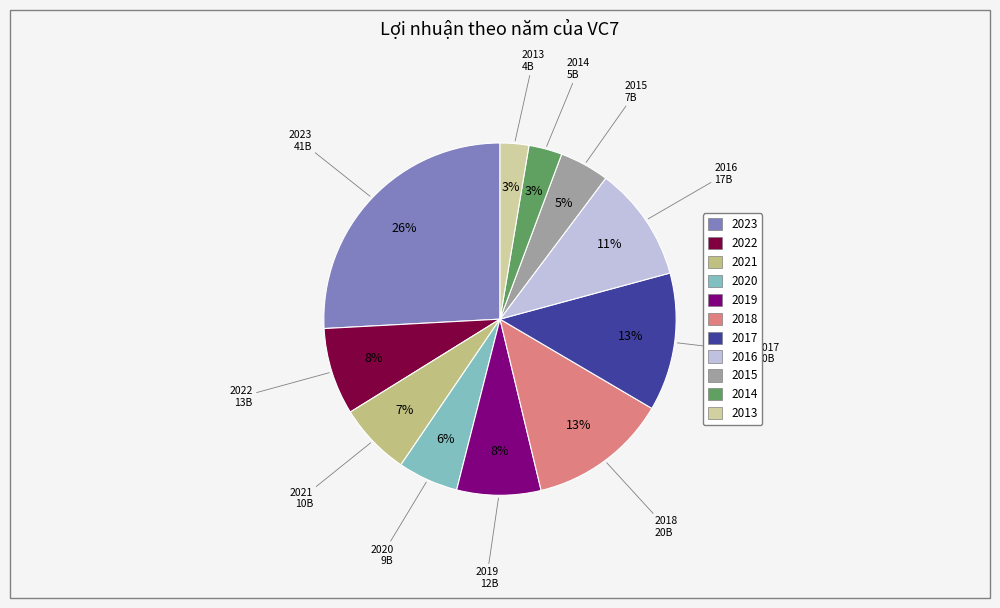

Do 2023 and 2021 together represent more than half of the pie?

No